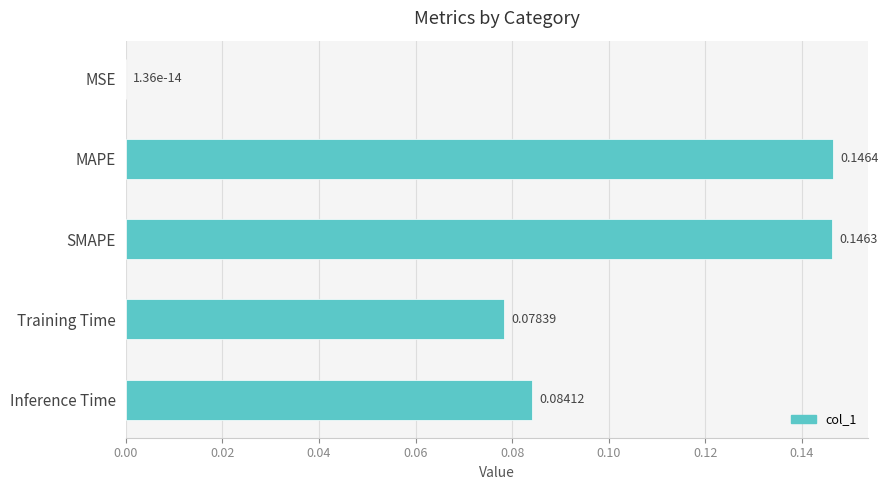

Are the bars grouped side by side (vs. stacked)?

No